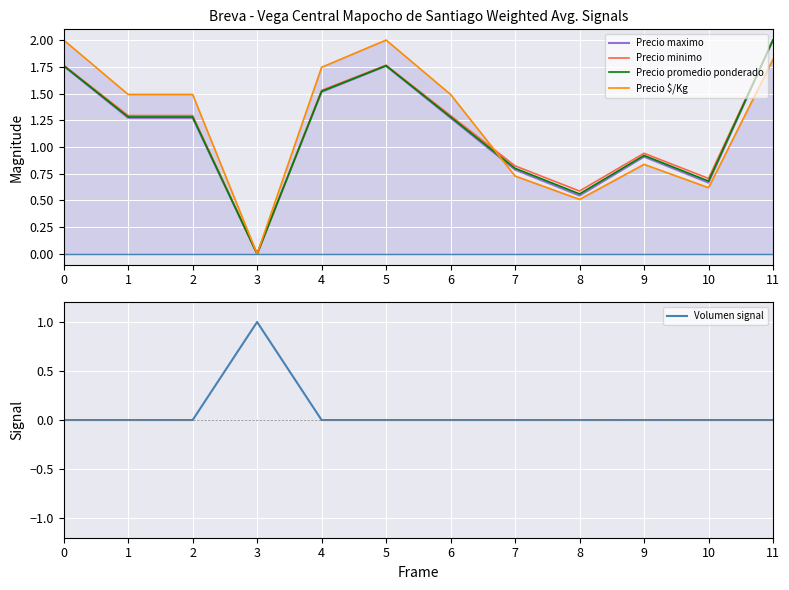

At which category does Precio promedio ponderado reach its first local peak?

5